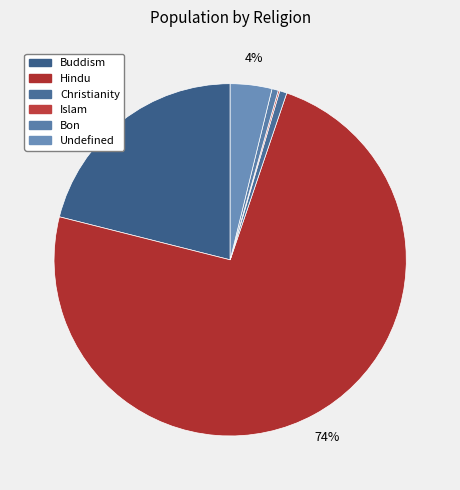

Is Bon the majority of the pie?

No